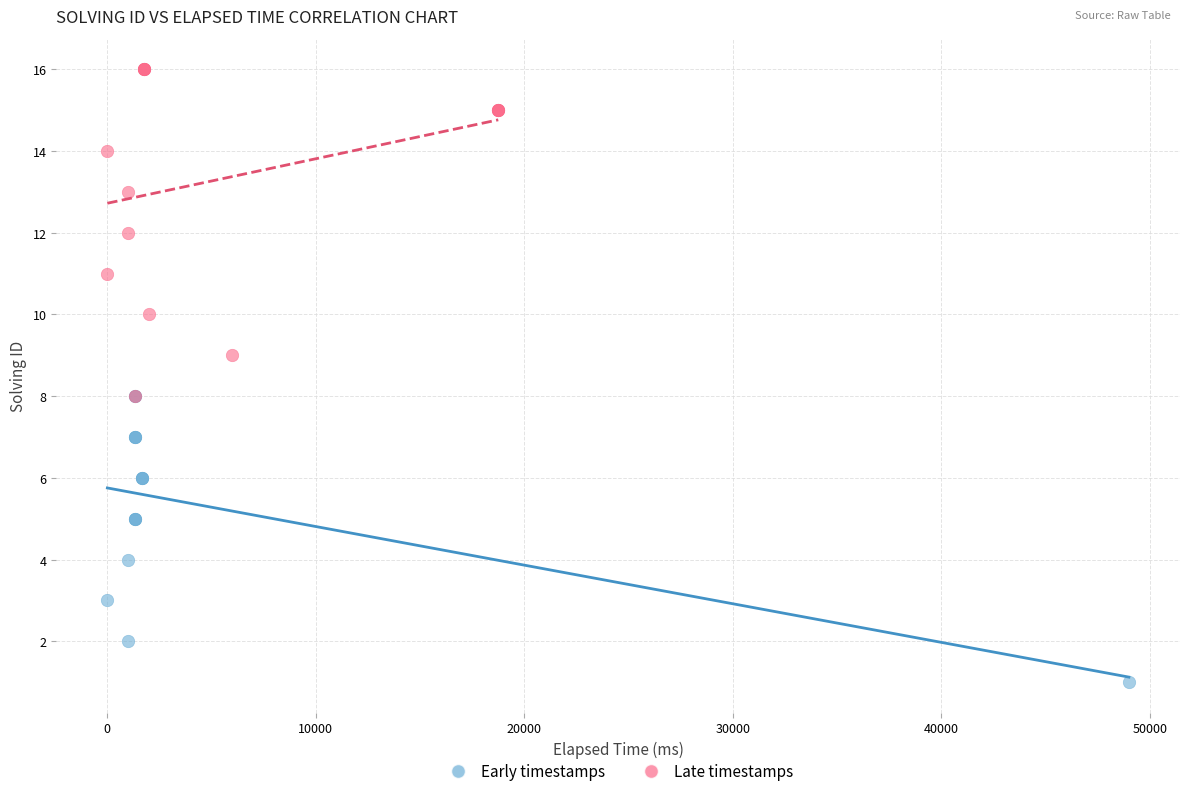

Which series has the largest Y range (max minus min)?

Late timestamps